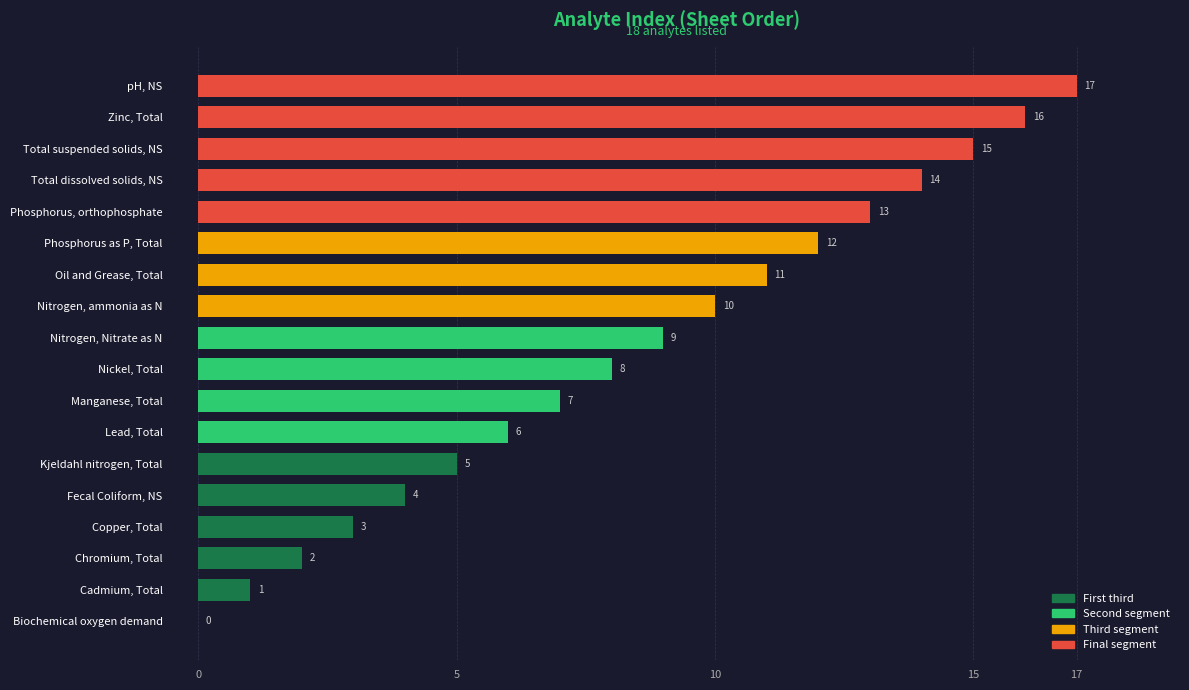

What is the maximum value shown in the chart?

17